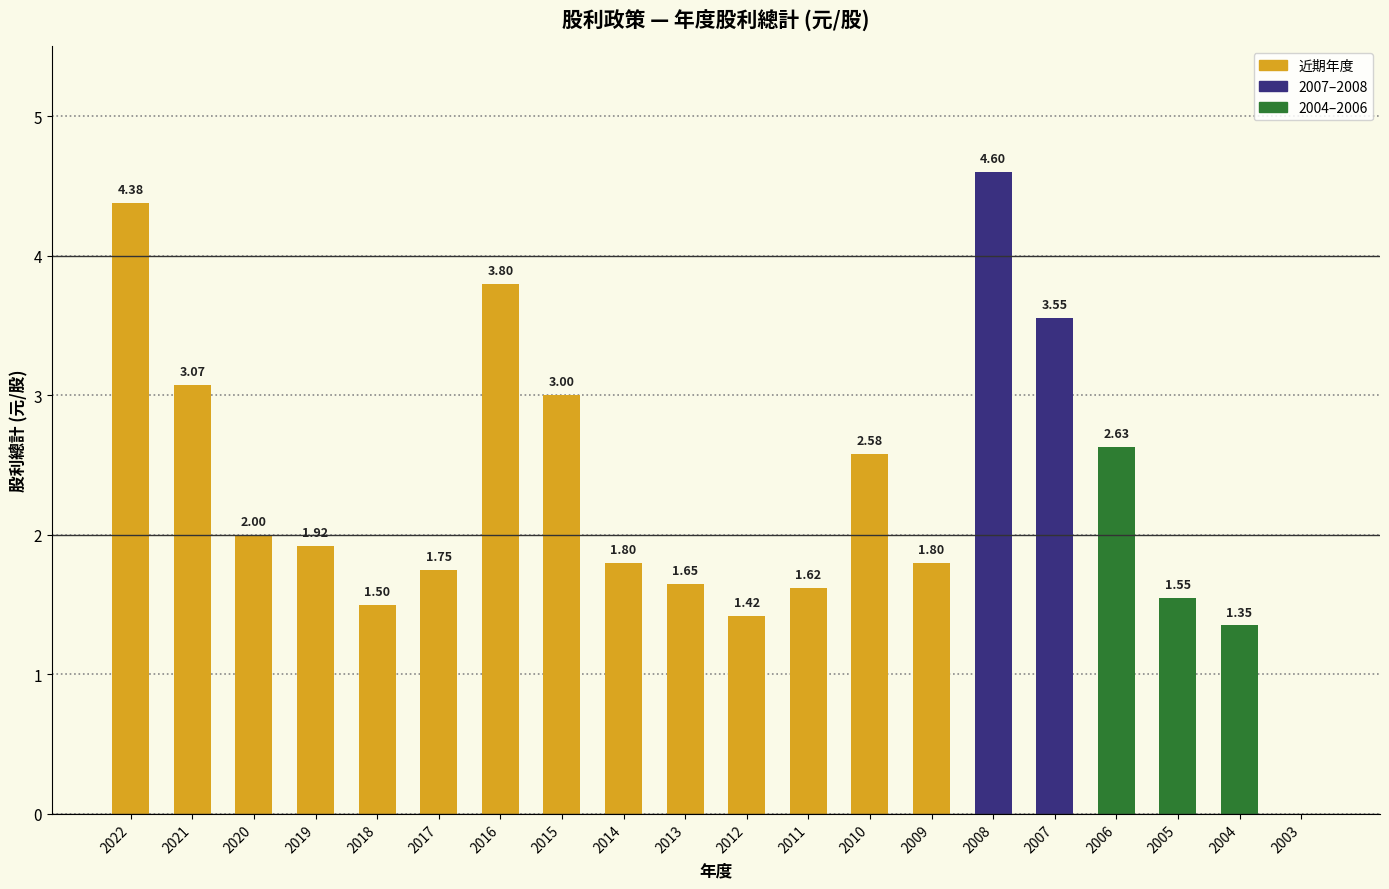

What is the ratio of the value at 2011 to the value at 2021?

0.5